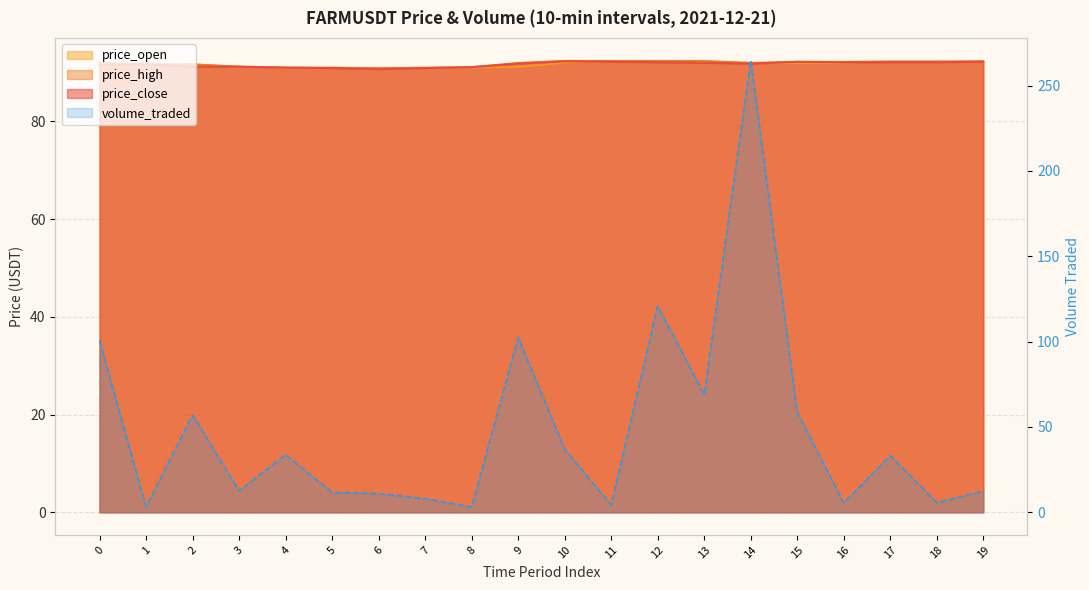

Which series changed the most between 0 and 18?

volume_traded